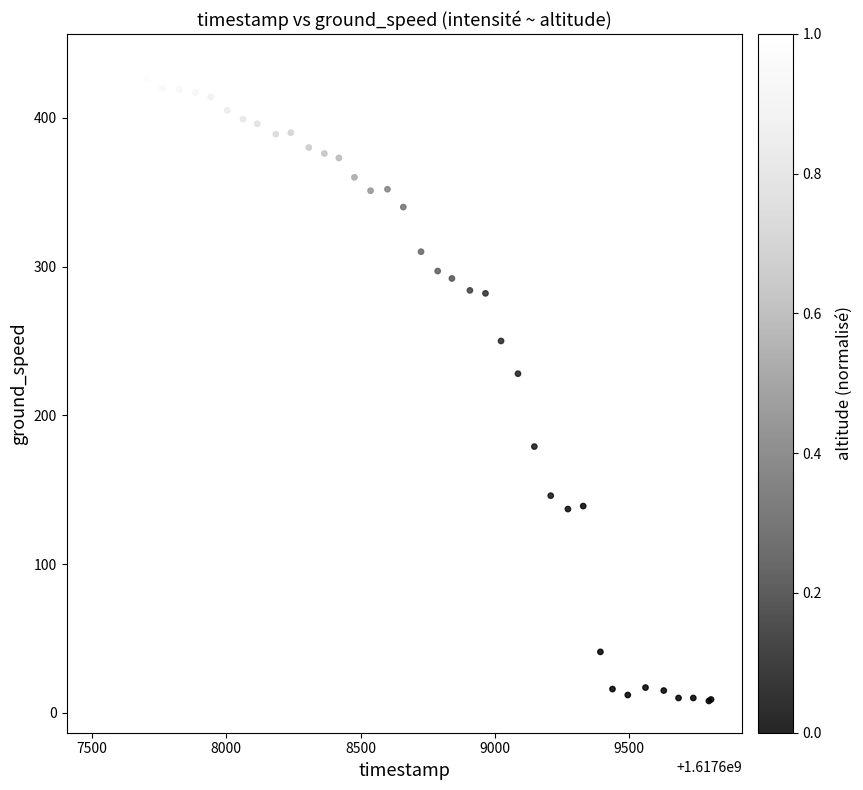

What Y value in the scatter plot is closest to 221?

228